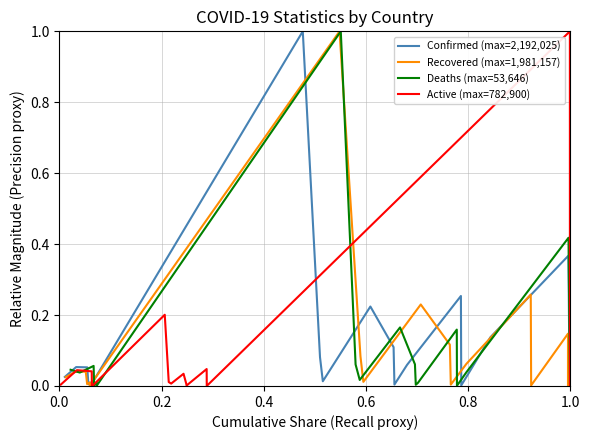

True or false: Recovered (max=1,981,157) has more than 2 points higher than both neighbors.

True